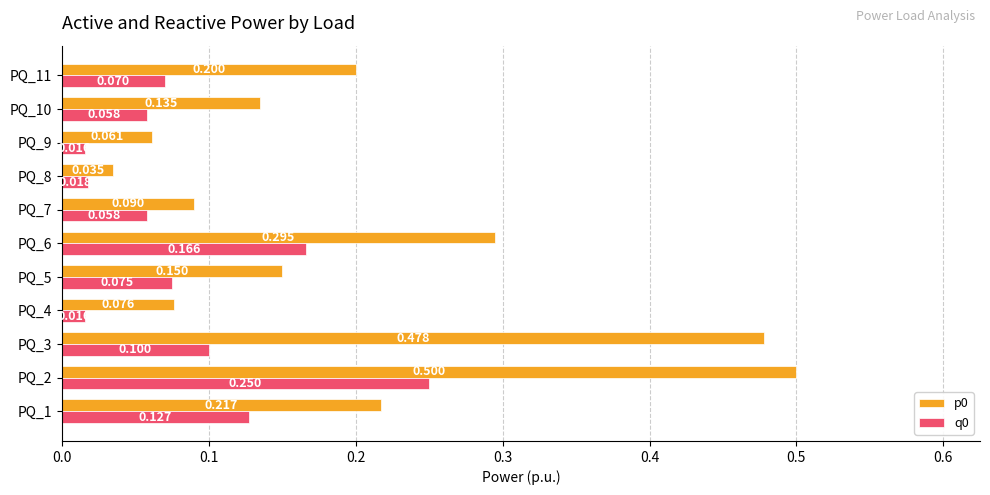

Which category has the highest value in the q0 series?

PQ_2